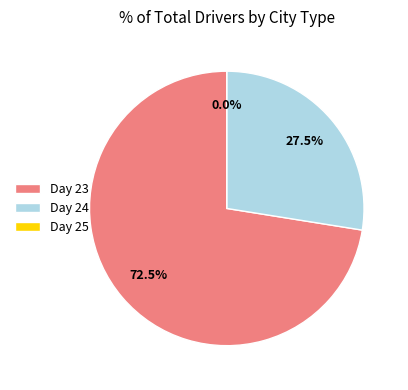

True or false: 24 accounts for 1% of the total.

False